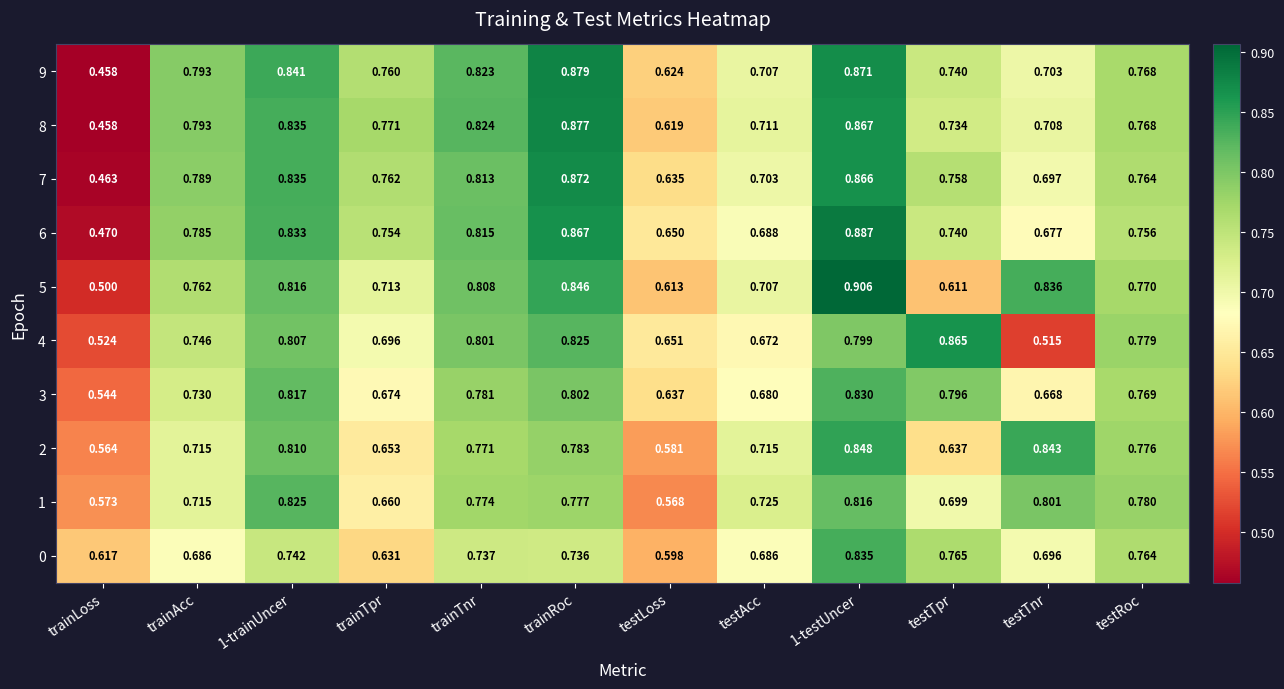

Is the value of 8 at trainTpr greater than the value of 2 at testLoss?

Yes